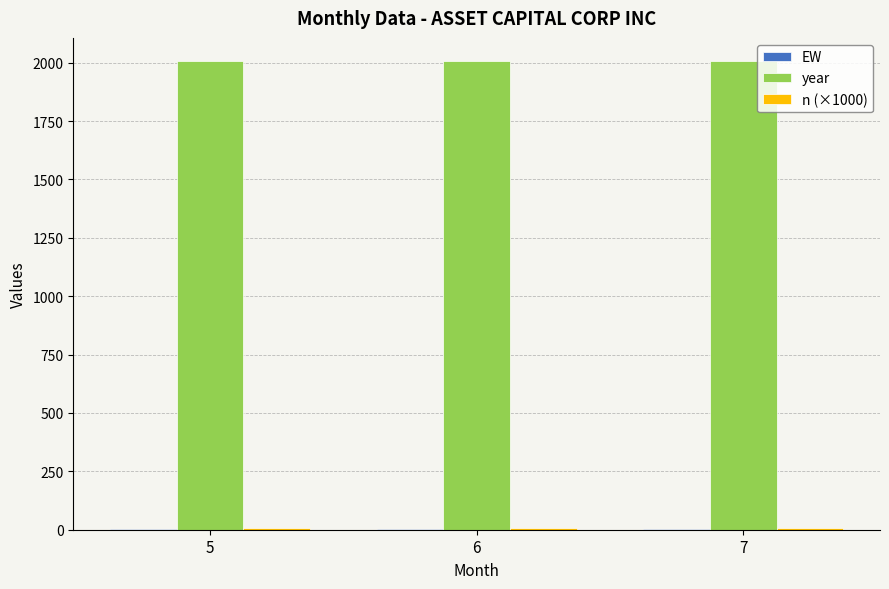

Are the bars grouped side by side (vs. stacked)?

Yes